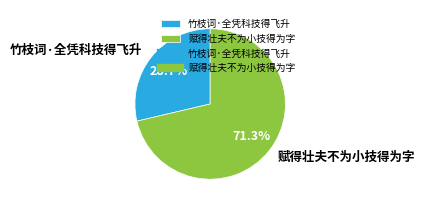

To the nearest percent, what is the difference between the 竹枝词·全凭科技得飞升 and 赋得壮夫不为小技得为字 slice percentages?

43%